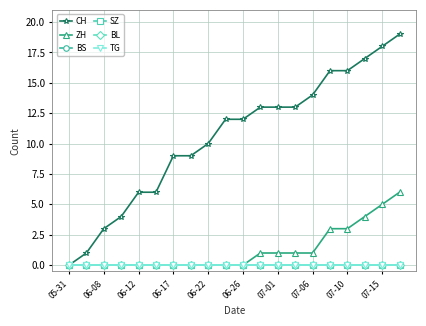

What is the maximum value shown in the chart?

19